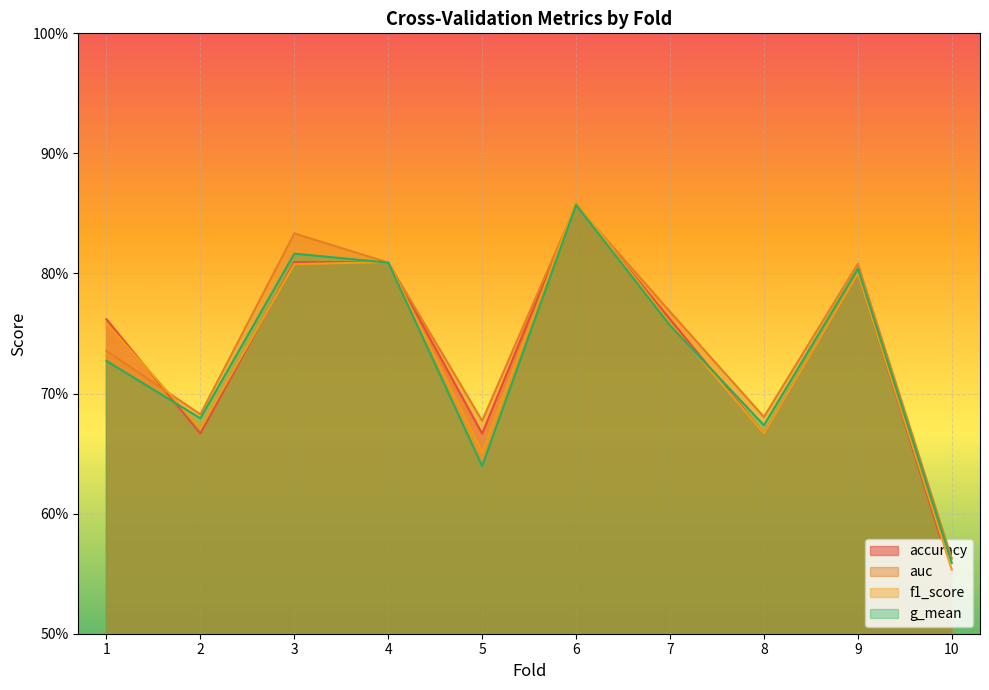

What are all the series names shown in the legend?

accuracy, auc, f1_score, g_mean